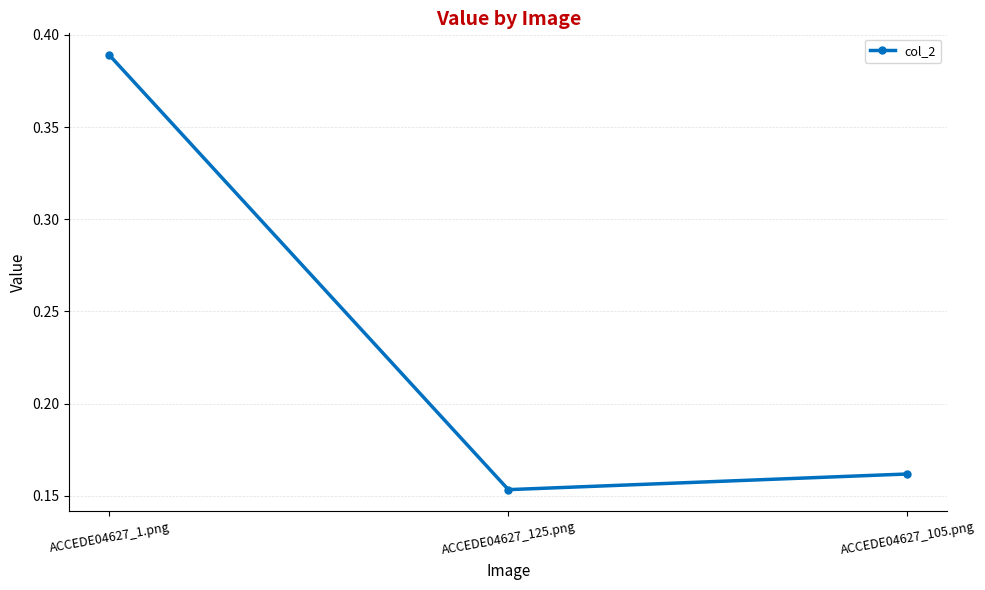

What is the sum of all values?

0.7